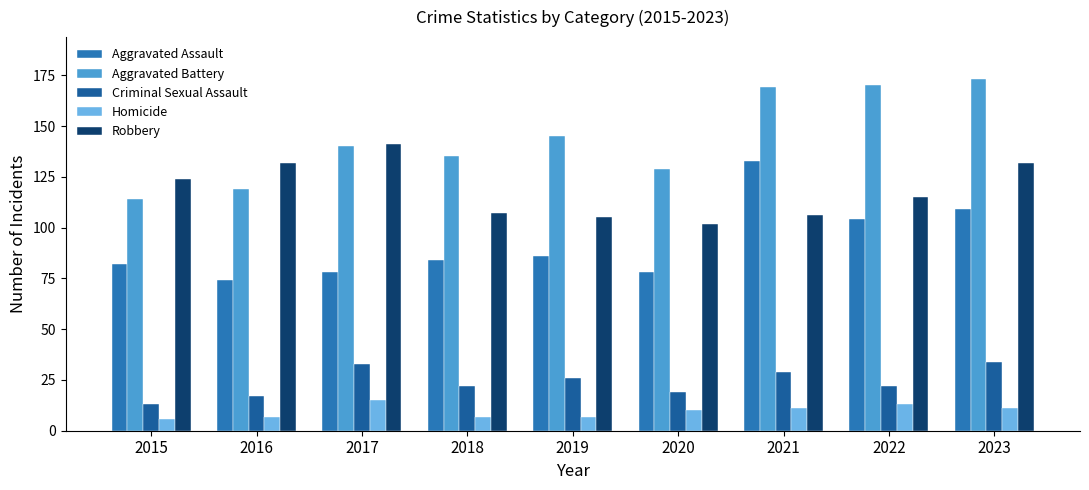

What is the difference between the Homicide values at 2017 and 2018?

8